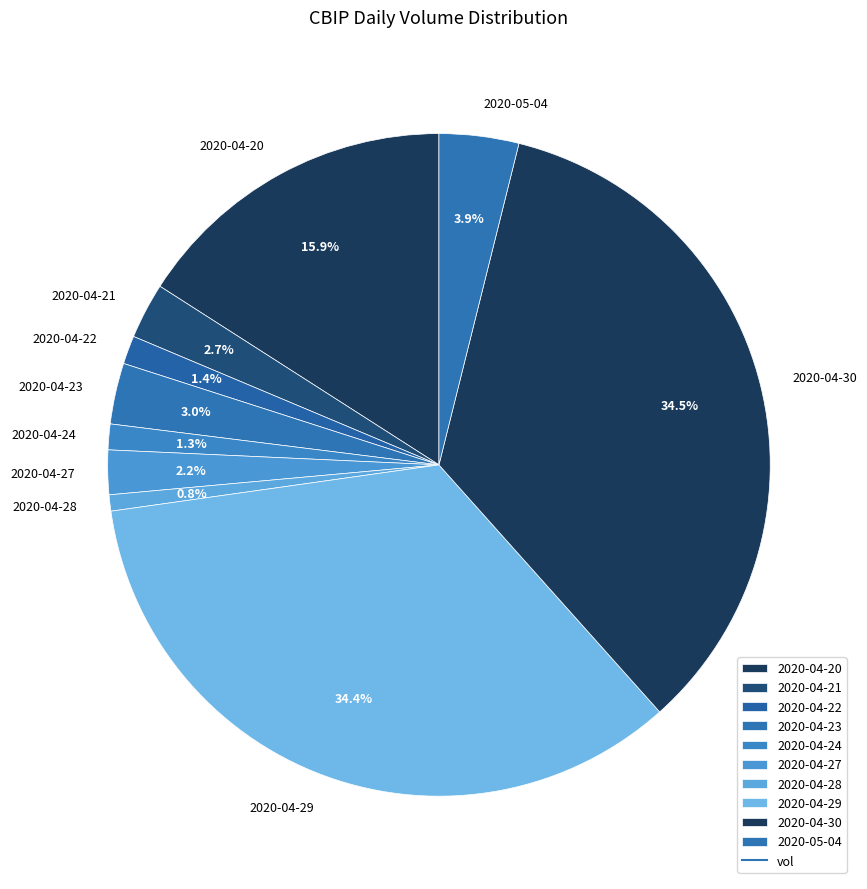

What percentage is the 2020-04-27 slice, to the nearest percent?

2%